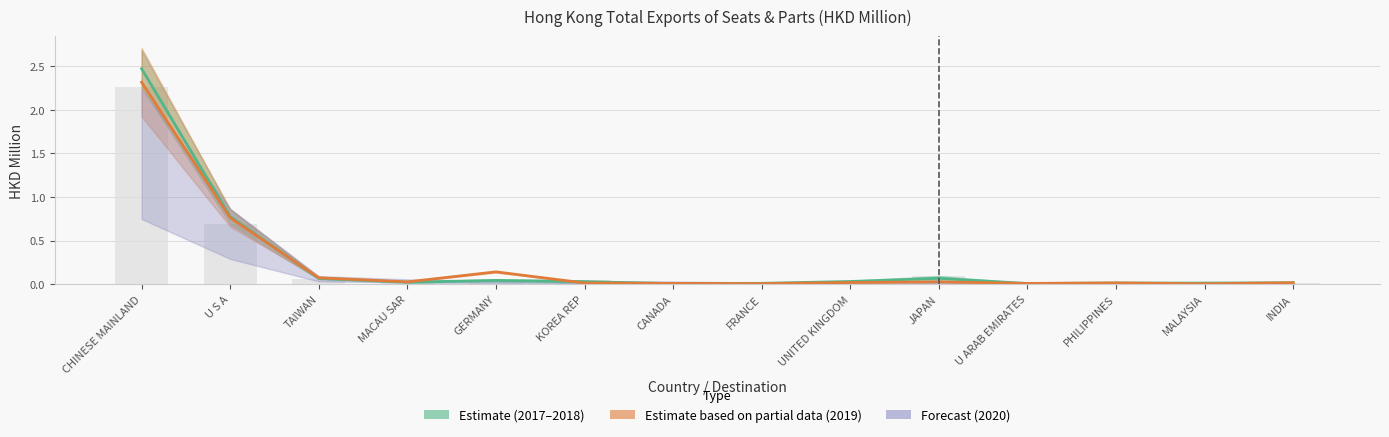

What is the average value of the Estimate (mean) series?

0.3